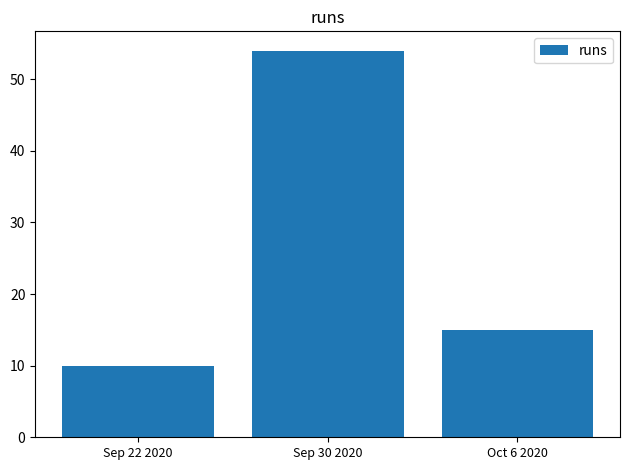

Does the chart contain stacked bars?

No